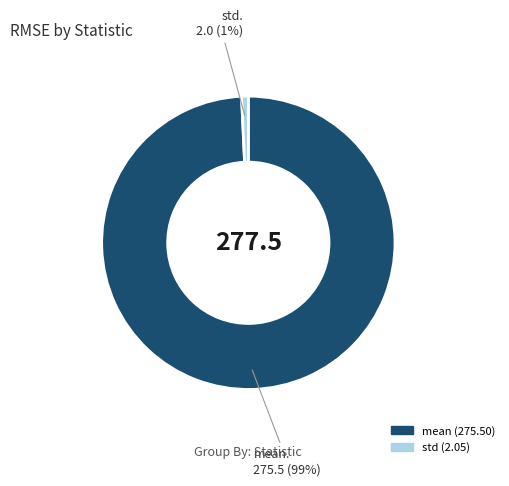

Count the number of slices in the pie.

2